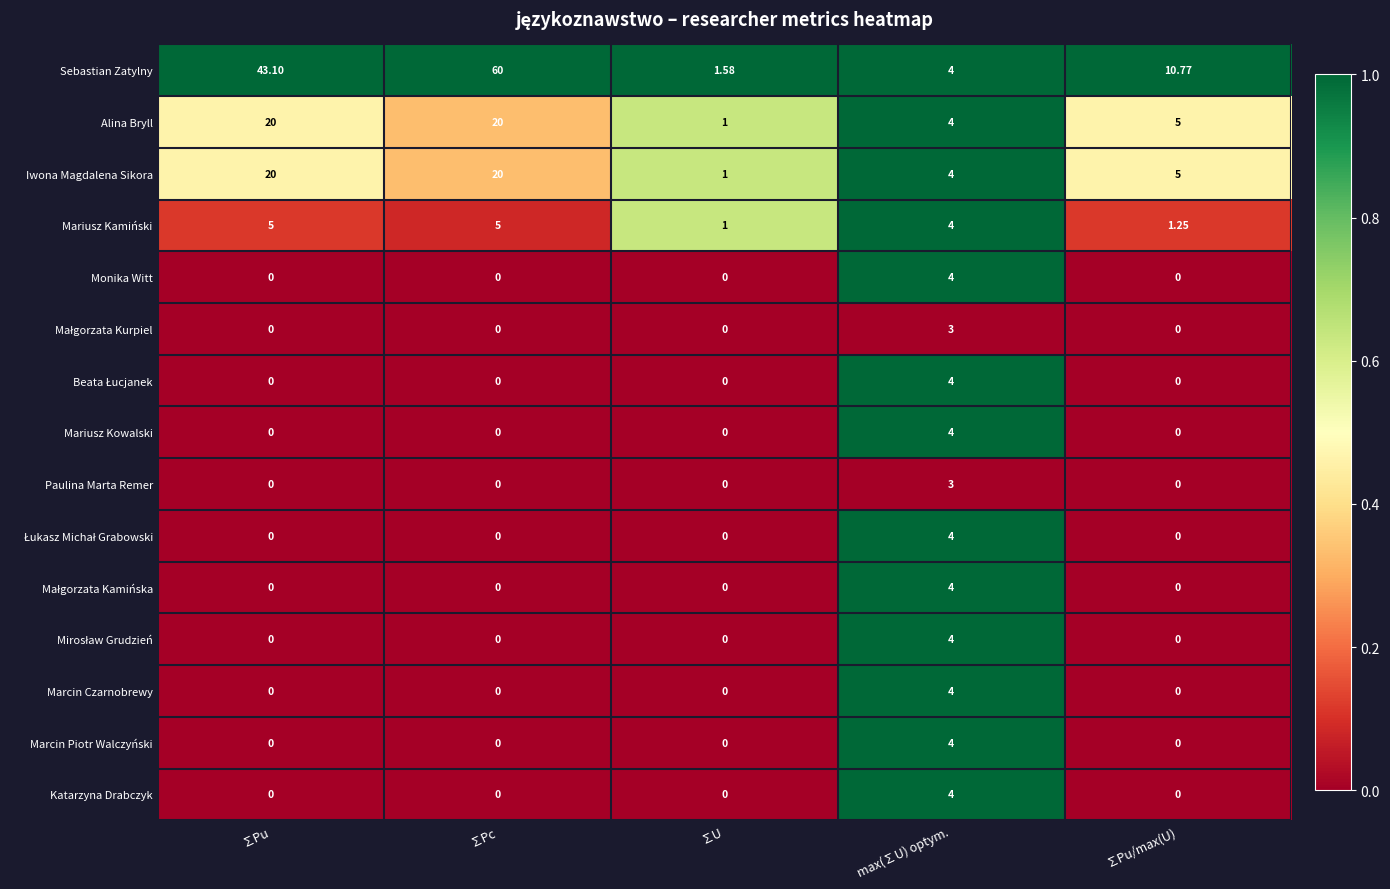

Which series has the largest total across all categories?

Sebastian Zatylny